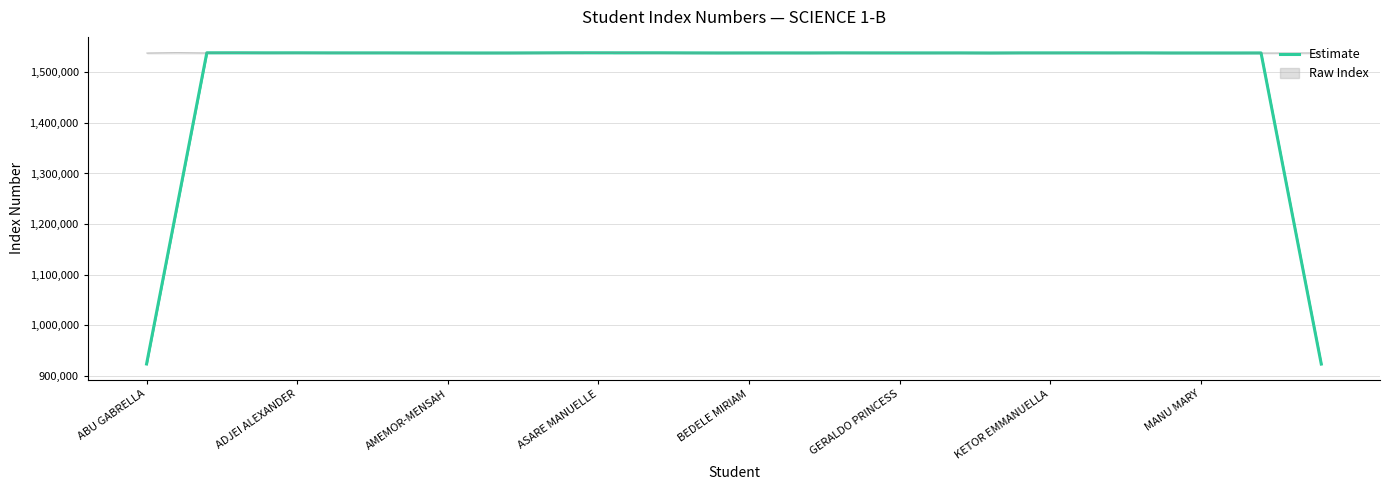

What is the maximum value shown in the chart?

1538790.0